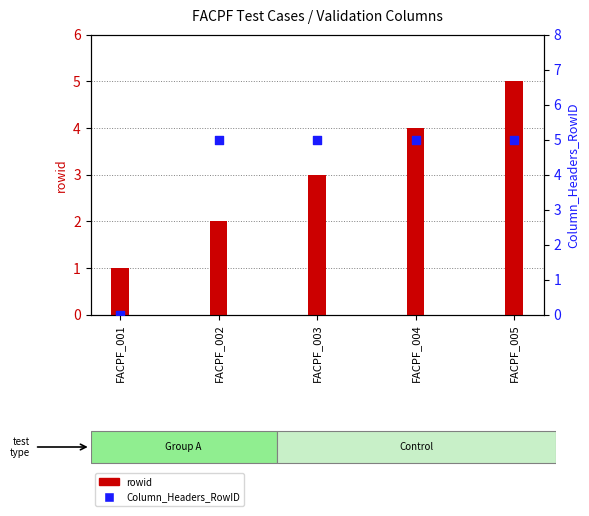

Which series has the largest total across all categories?

Column_Headers_RowID